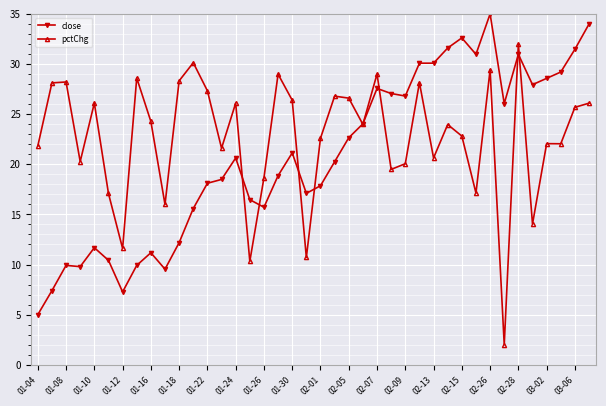

Rank the series by their average value, from highest to lowest.

pctChg, close